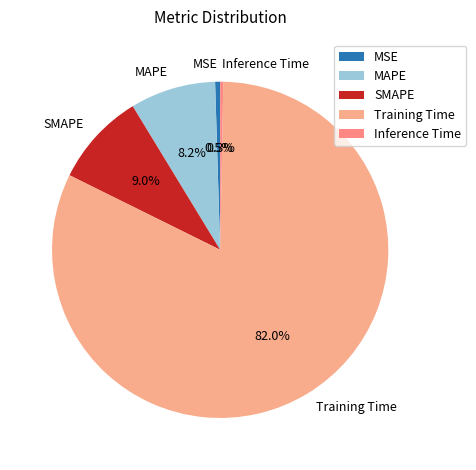

Combined, do Training Time and MSE account for over 50%?

Yes